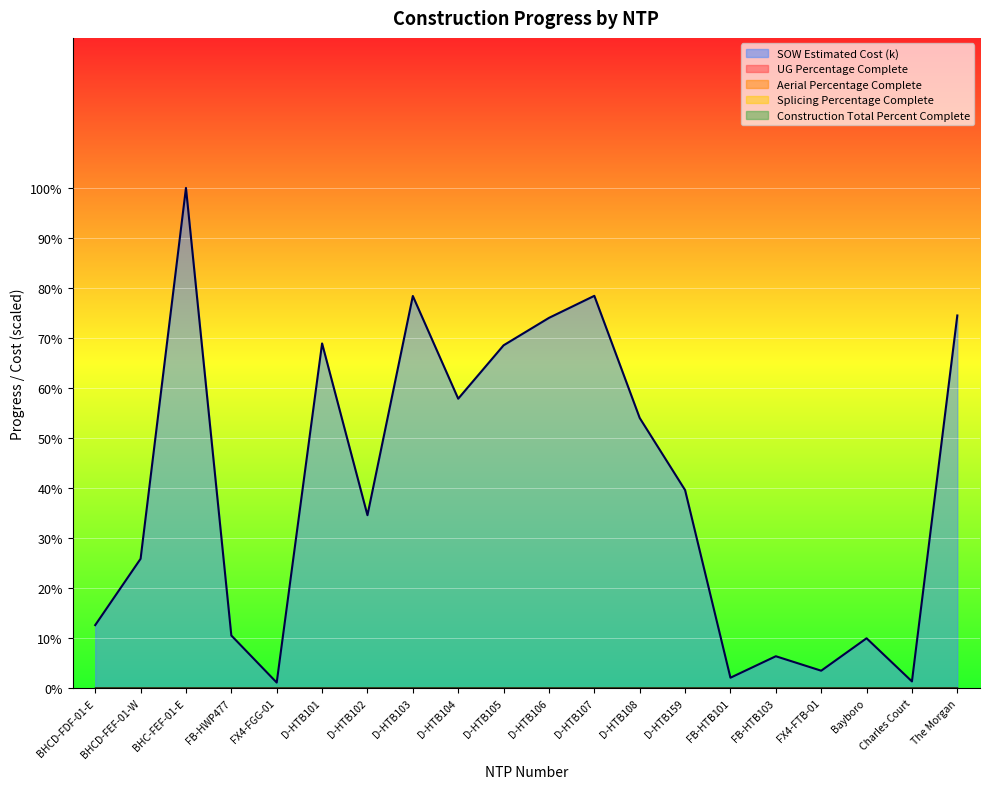

True or false: Splicing Percentage Complete has a value of 0.0 at FB-HWP477.

True